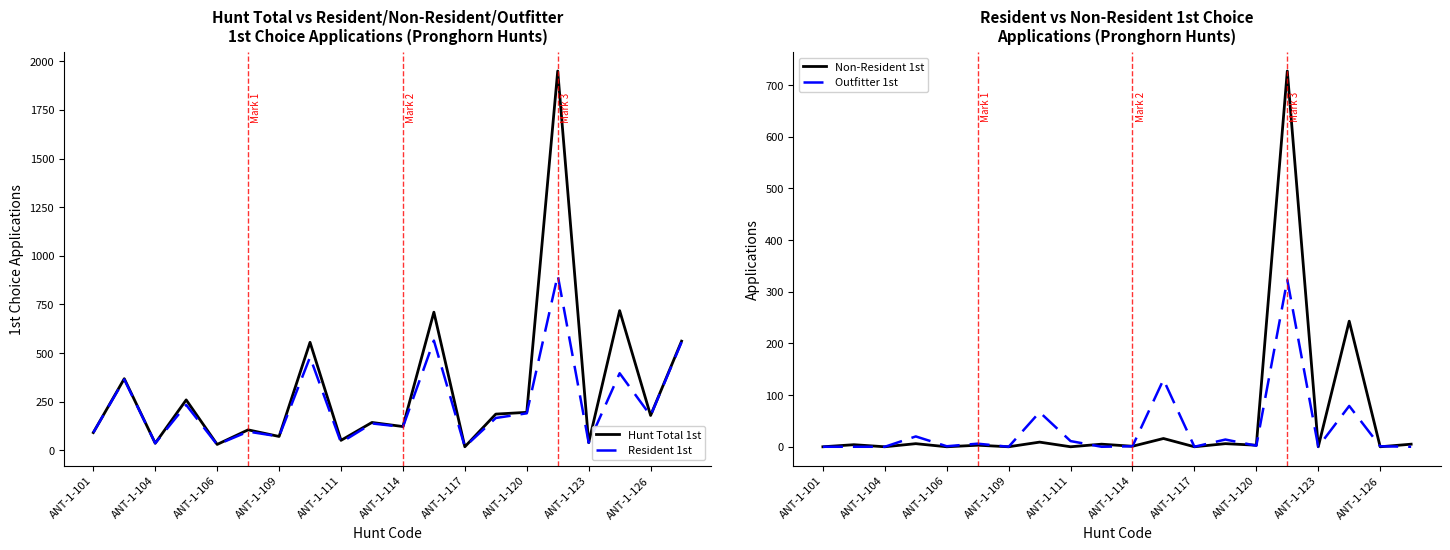

True or false: Hunt Total 1st and Non-Resident 1st intersect in this chart.

False